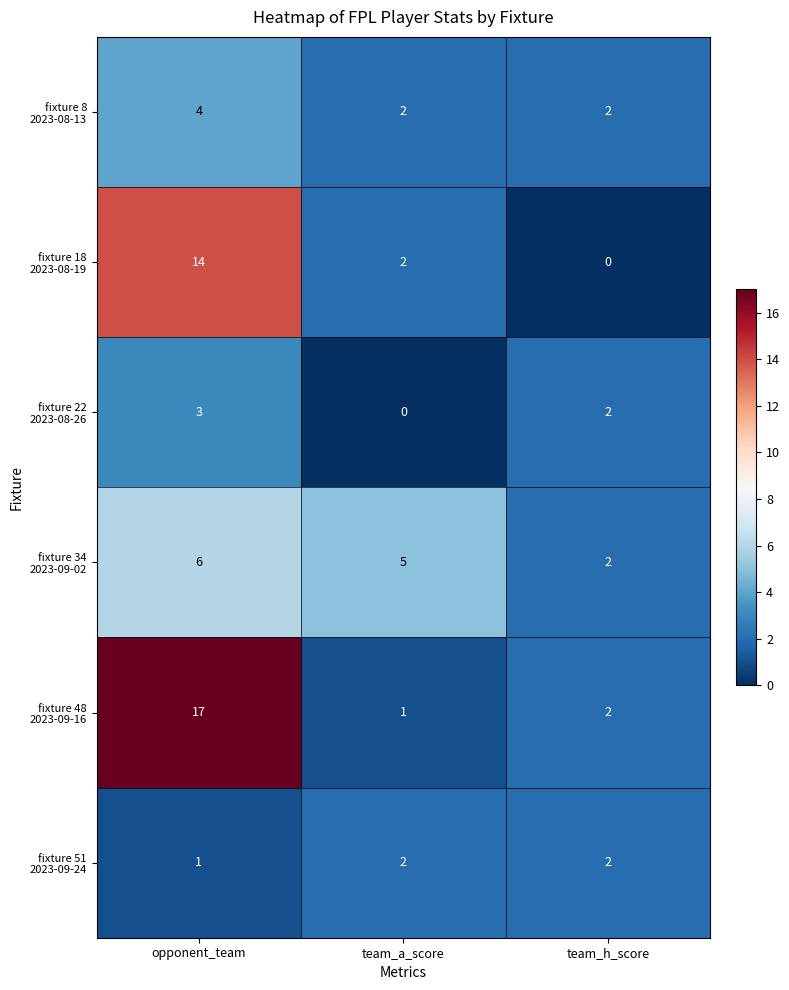

What is the difference between the highest and lowest values at team_a_score?

5